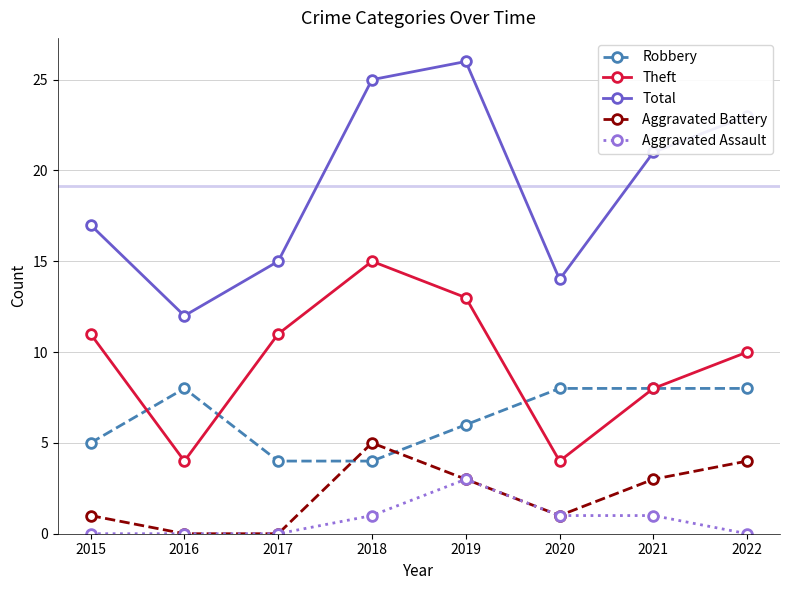

What is the difference between the highest and lowest values at 2016?

12